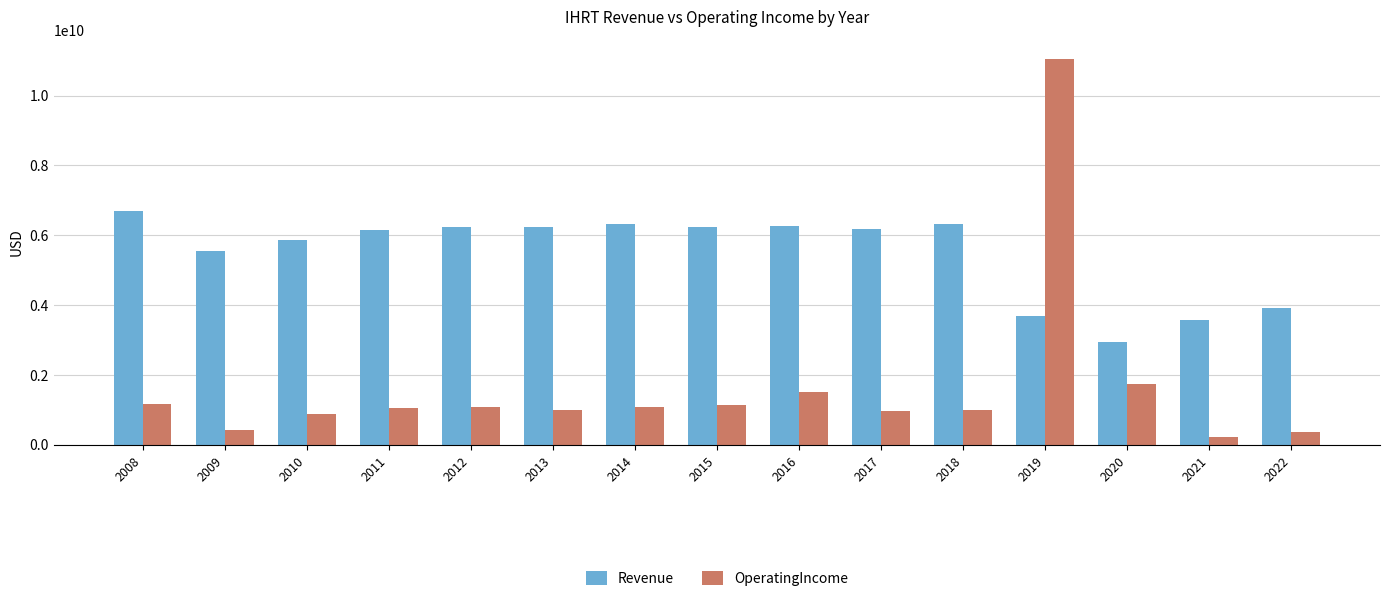

At which category does the chart reach its minimum across all series?

2021